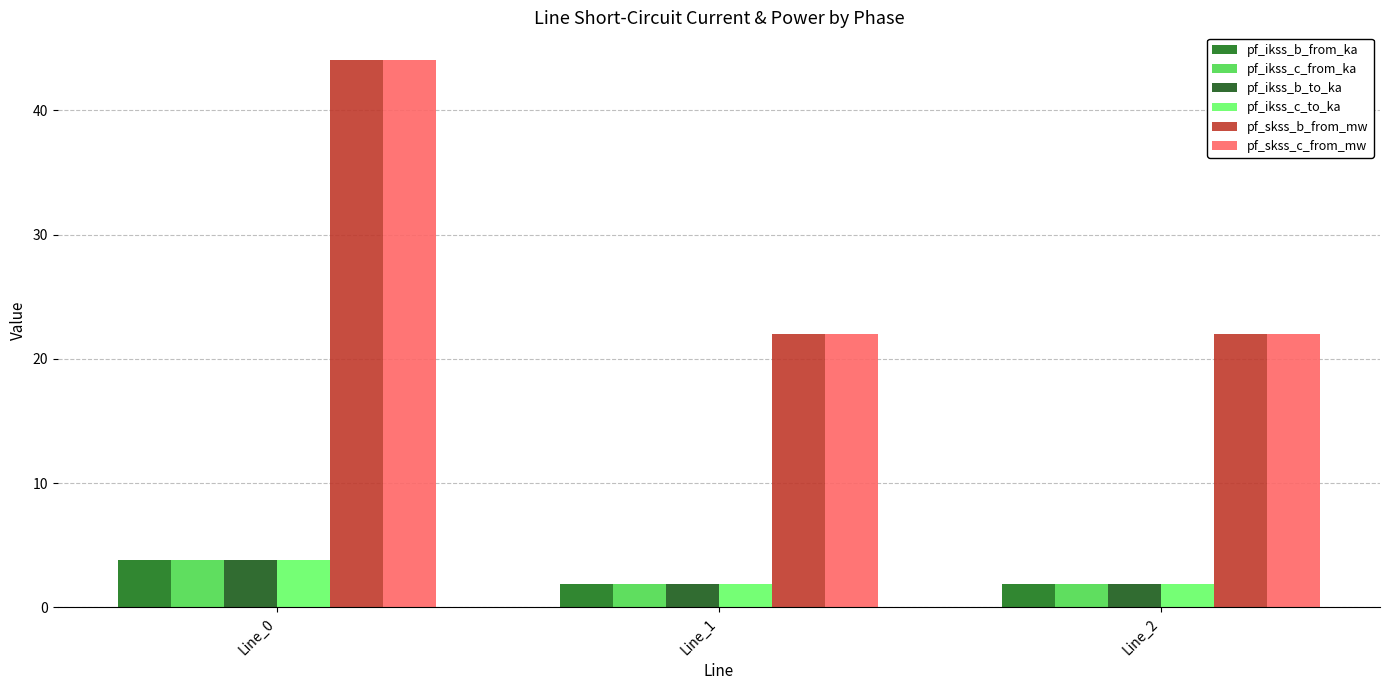

What is the value of the pf_ikss_b_to_ka bar at the 2nd from the left?

1.9